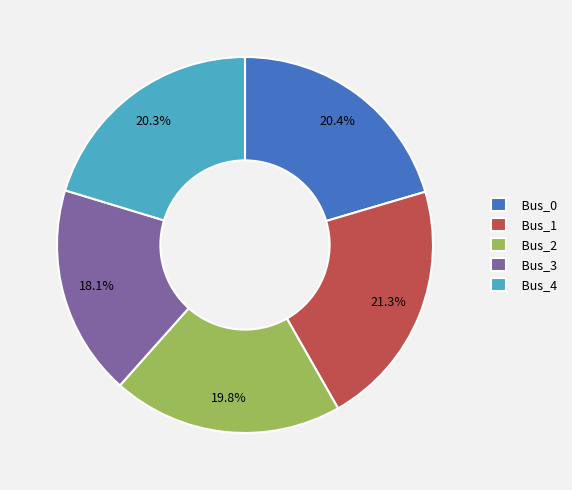

Count the number of slices in the pie.

5